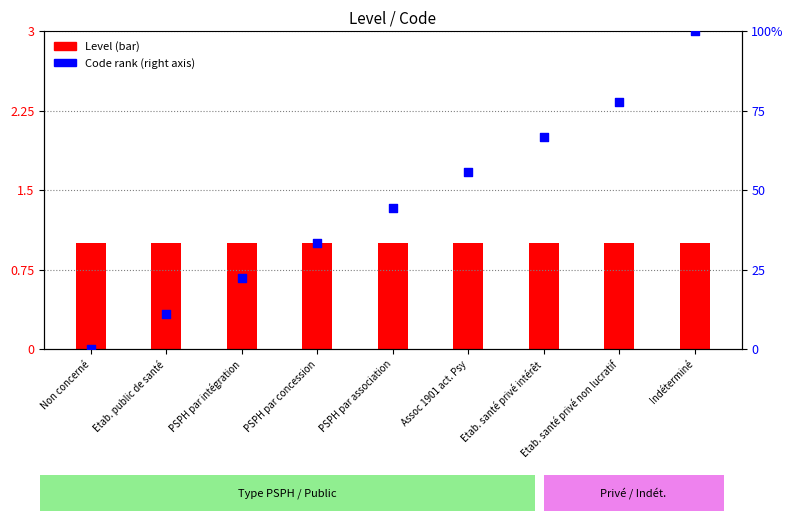

Which series contains the lowest Y value?

Code rank (right axis)